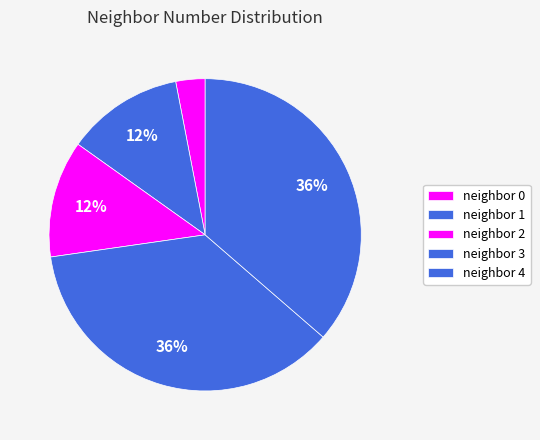

How many segments does this pie chart have?

5